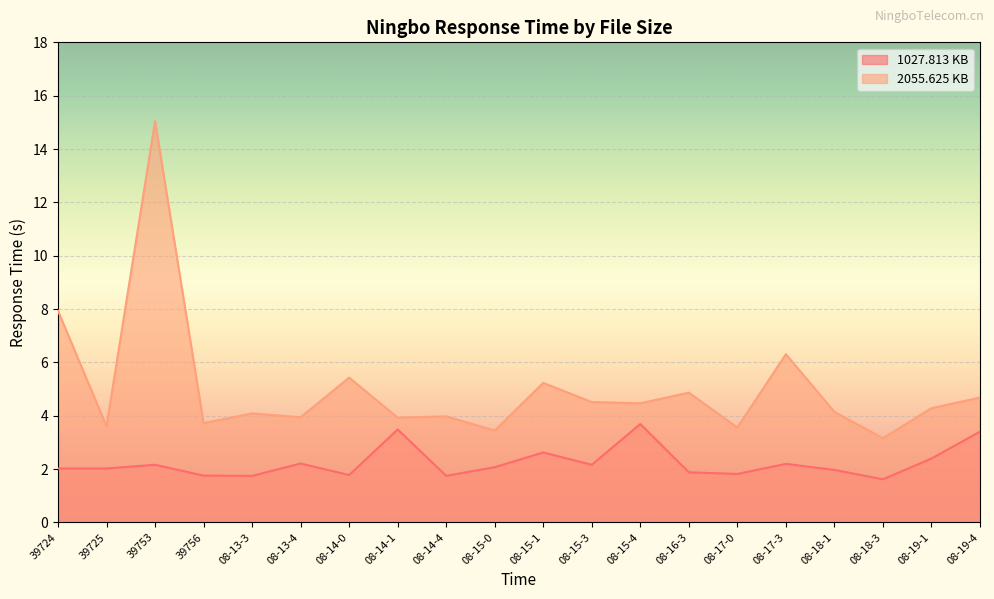

What is the difference between the second highest and second lowest values in the 2055.625 KB series?

4.5